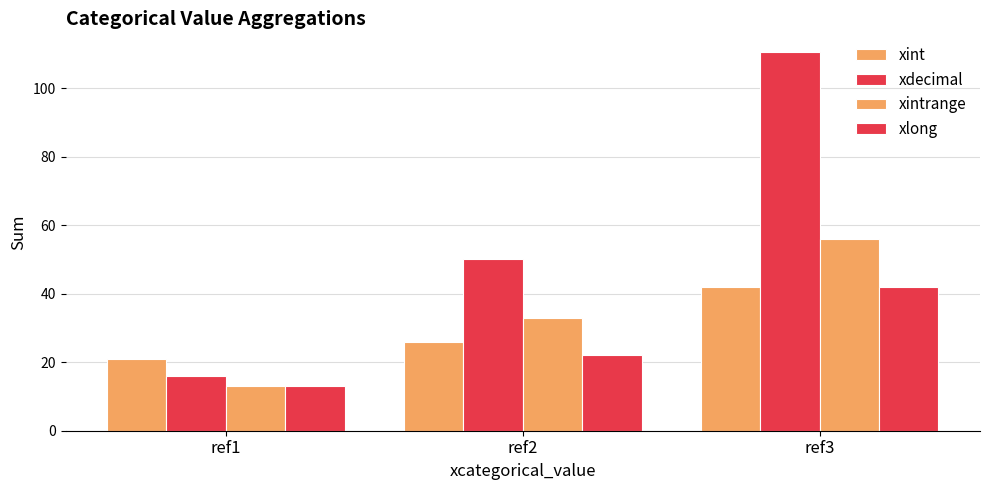

Where does the xint series first go above 26?

ref3